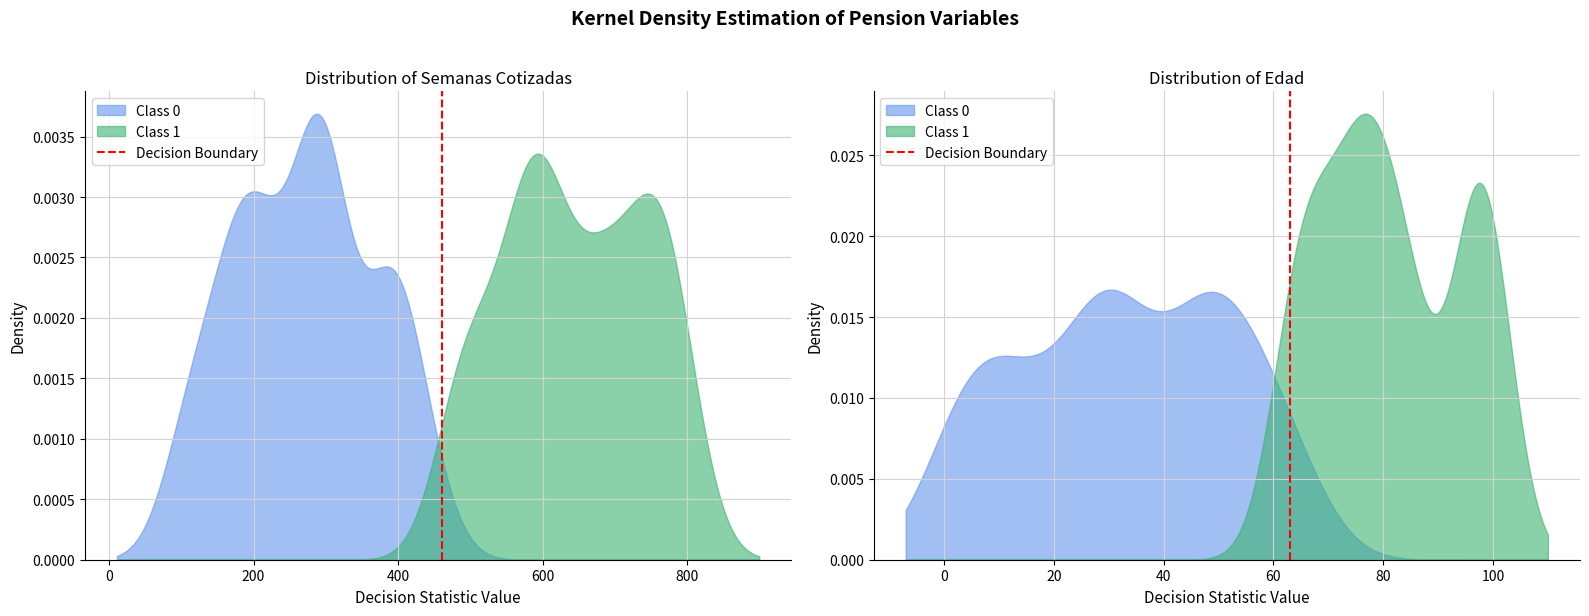

Is it true that the value at −200 is 0?

True